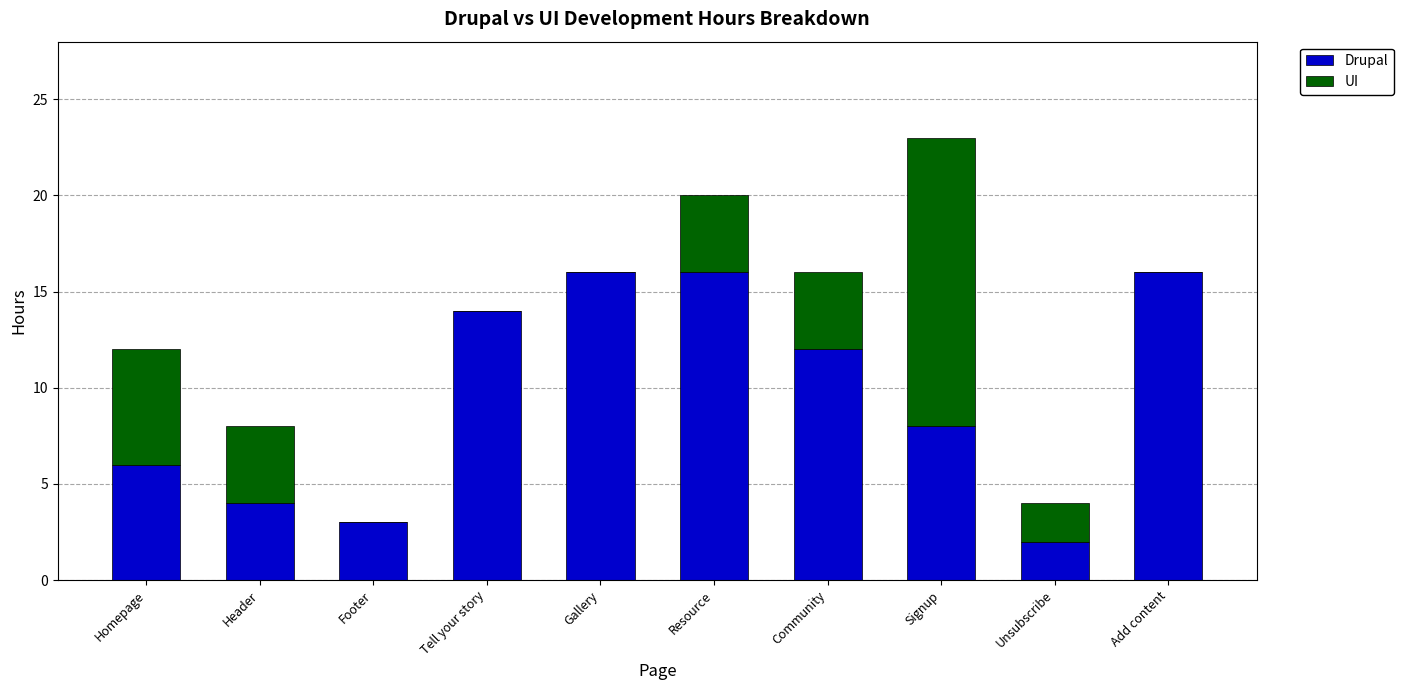

Where is Drupal nearest to the value 9?

Signup